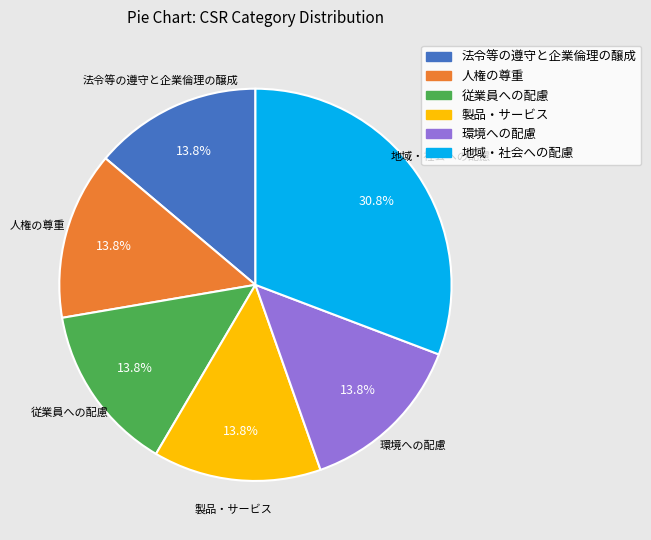

Between 地域・社会への配慮 and 環境への配慮, which is larger?

地域・社会への配慮